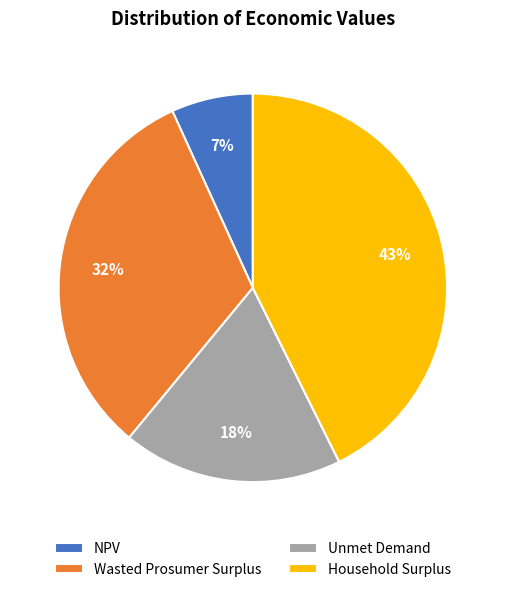

To the nearest percent, what percentage of the pie is Unmet Demand?

18%